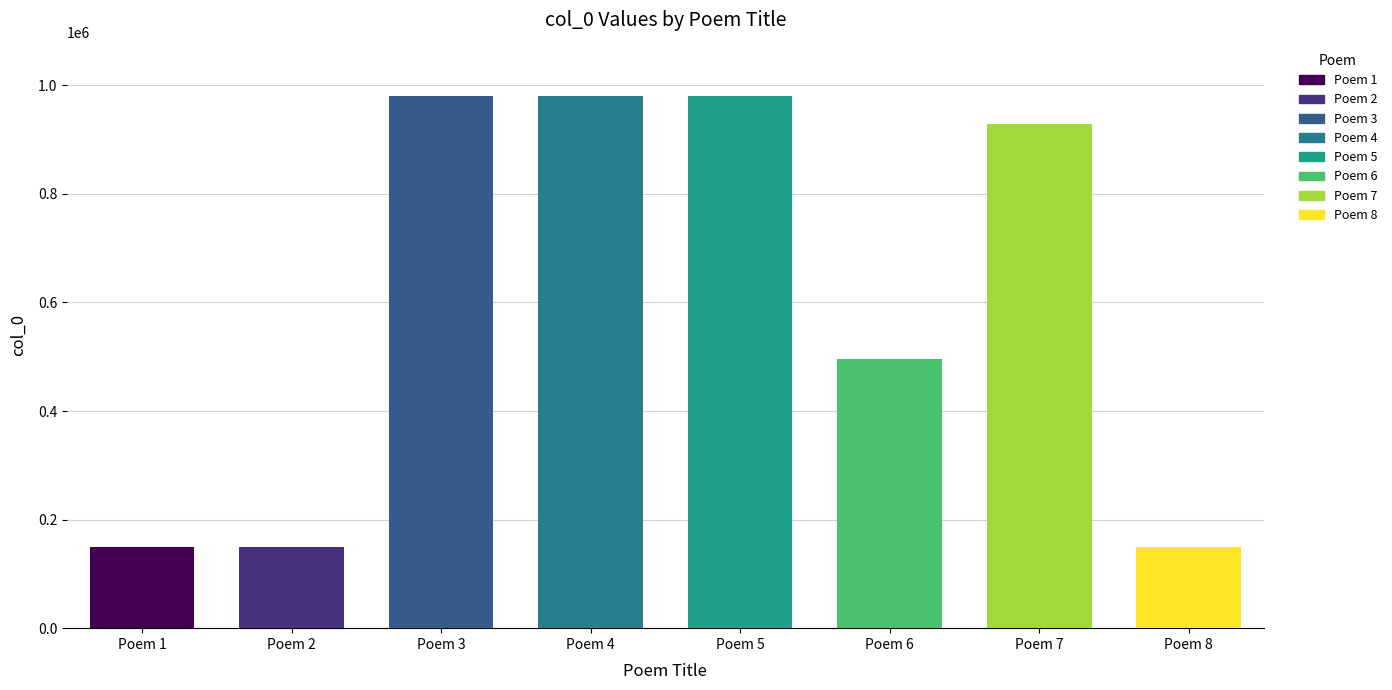

What is the average value?

601767